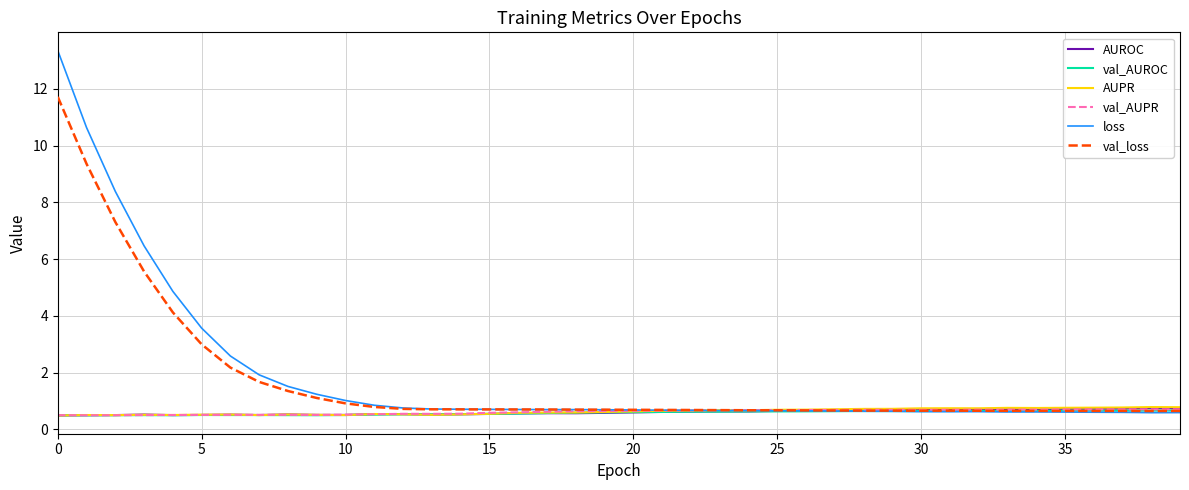

What is the smallest value displayed?

0.5